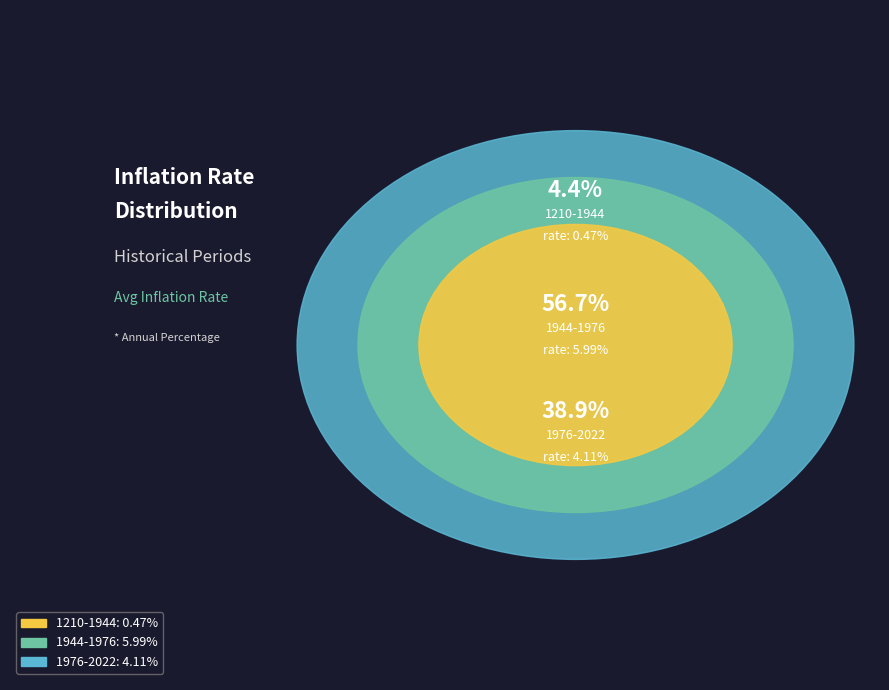

Between 1210-1944 and 1944-1976, which is larger?

1944-1976